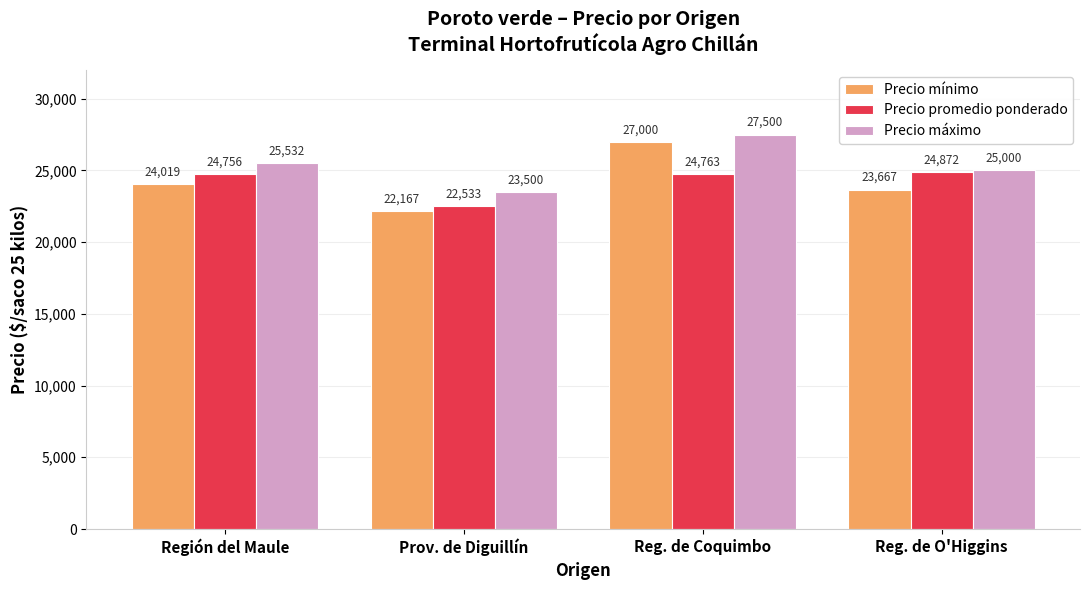

At how many categories does at least one series exceed 24253?

3